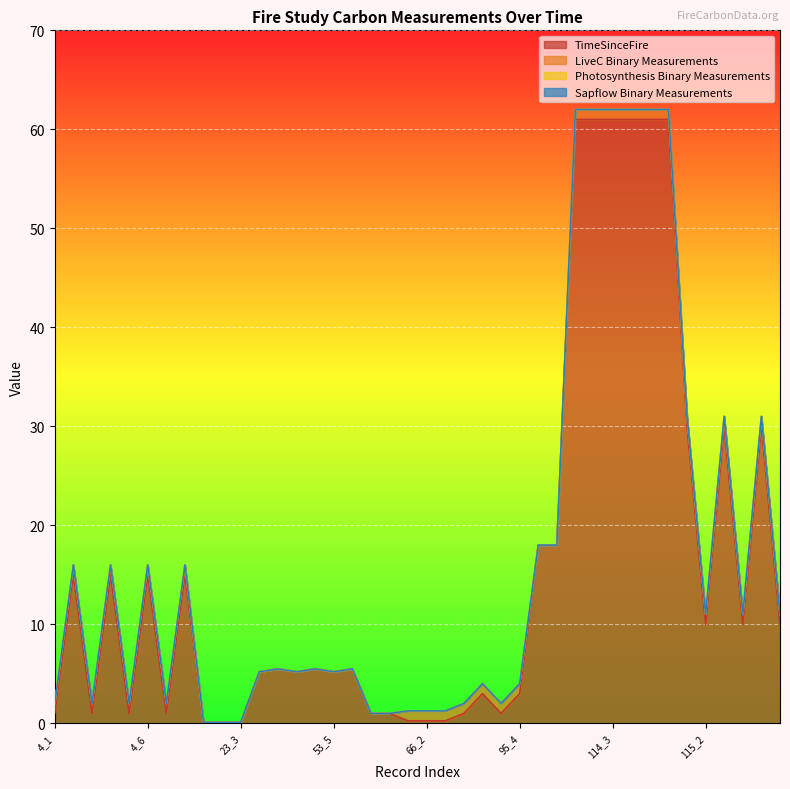

True or false: LiveC_Binary_Measurements and Photosynthesis_Binary_Measurements intersect in this chart.

False